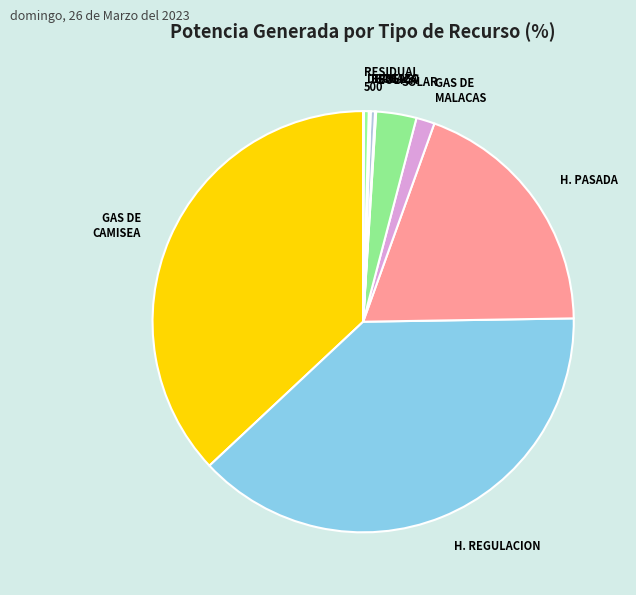

True or false: DIESEL accounts for 0% of the total.

True